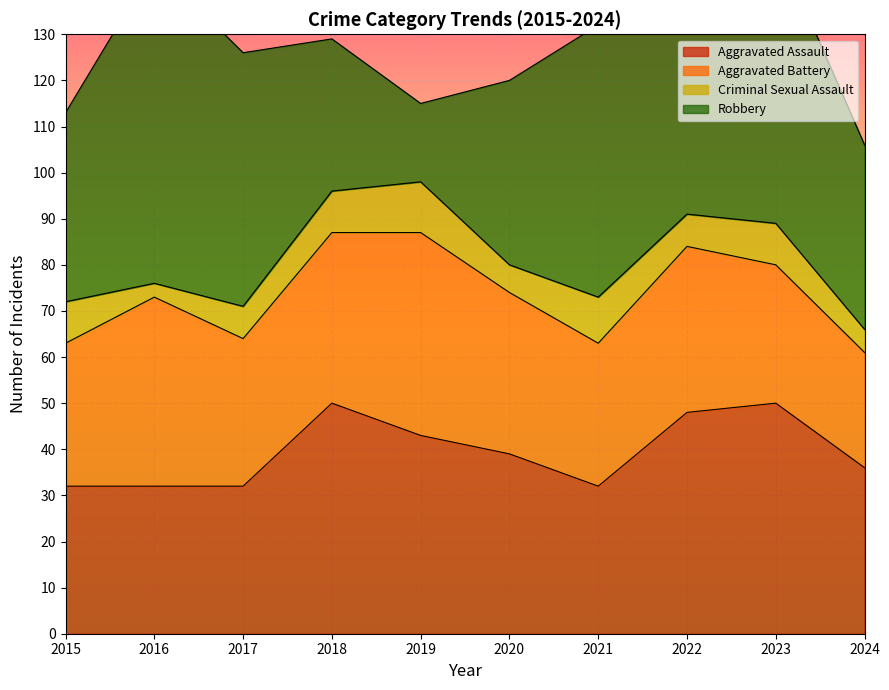

Reading left to right, extract all data points from this chart.

Aggravated Assault: 32	32	32	50	43	39	32	48	50	36
Aggravated Battery: 31	41	32	37	44	35	31	36	30	25
Criminal Sexual Assault: 9	3	7	9	11	6	10	7	9	5
Robbery: 41	69	55	33	17	40	59	50	61	40